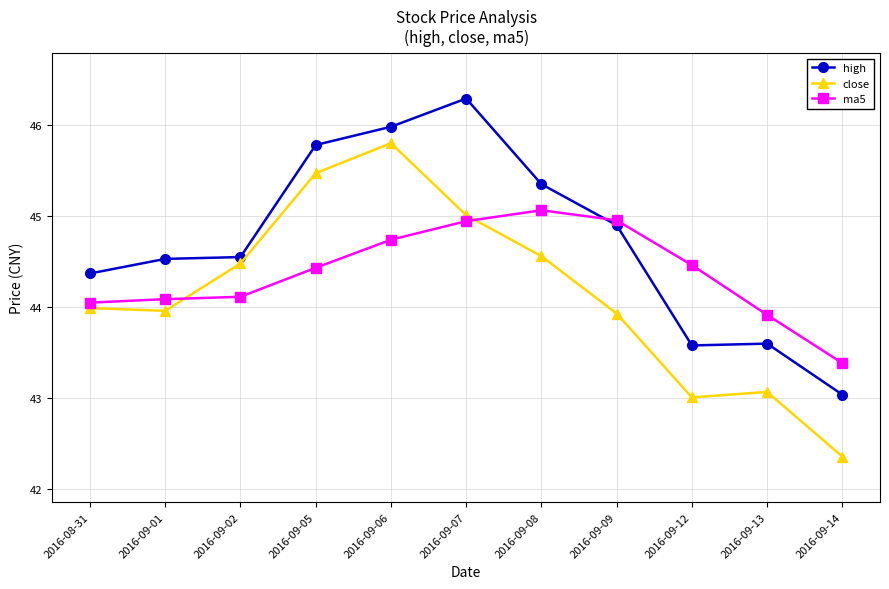

What is the label of the 10th point from the right?

2016-09-01